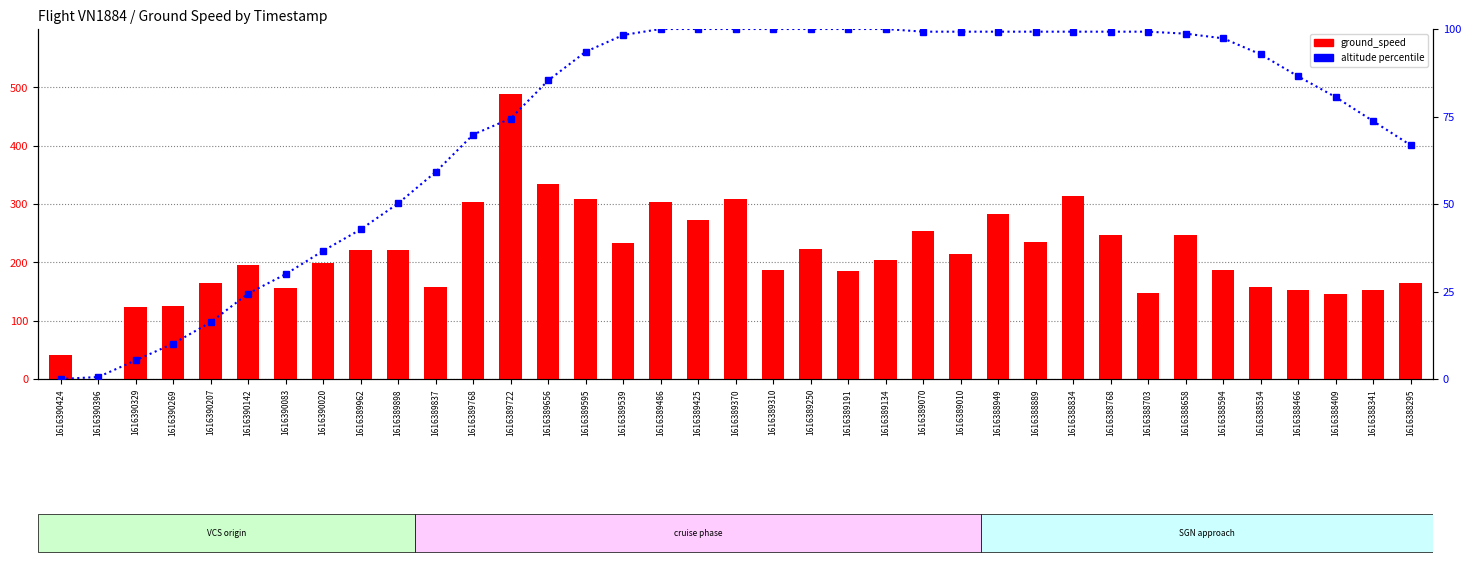

At 1616389310, list the series in order from smallest to largest.

altitude percentile, ground_speed